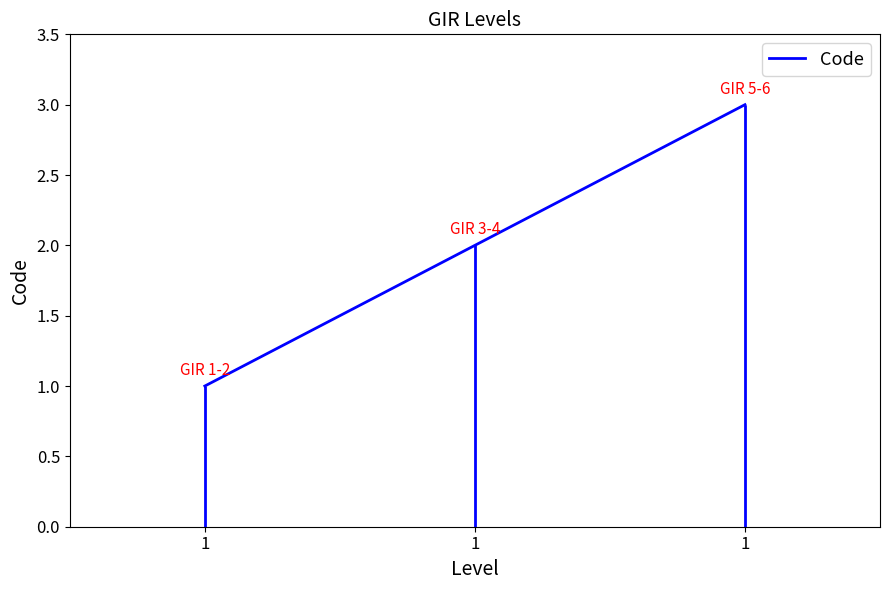

True or false: the data shows 1 at 1.

False